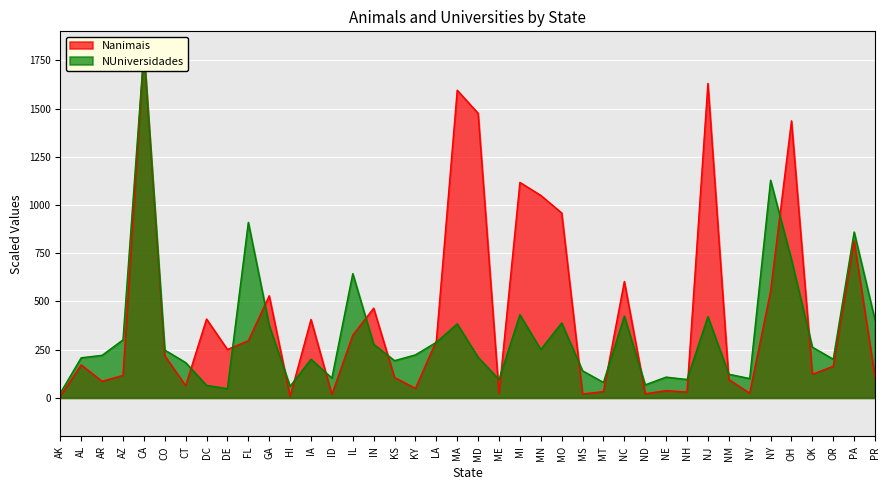

Which series changed the most between AL and NJ?

Nanimais